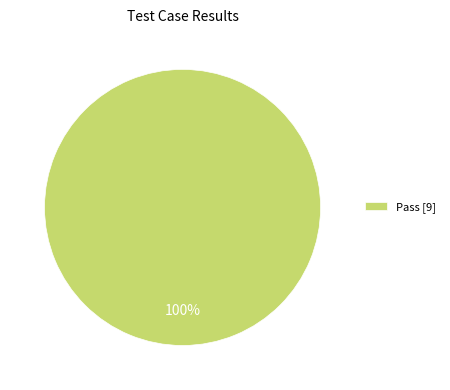

Which category accounts for the majority?

Pass [9]